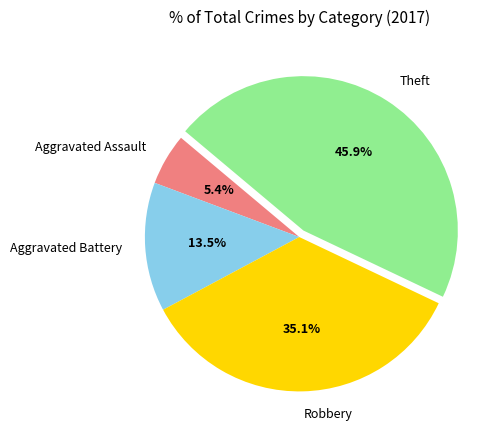

What is the total percentage of Theft and Aggravated Assault?

51.4%